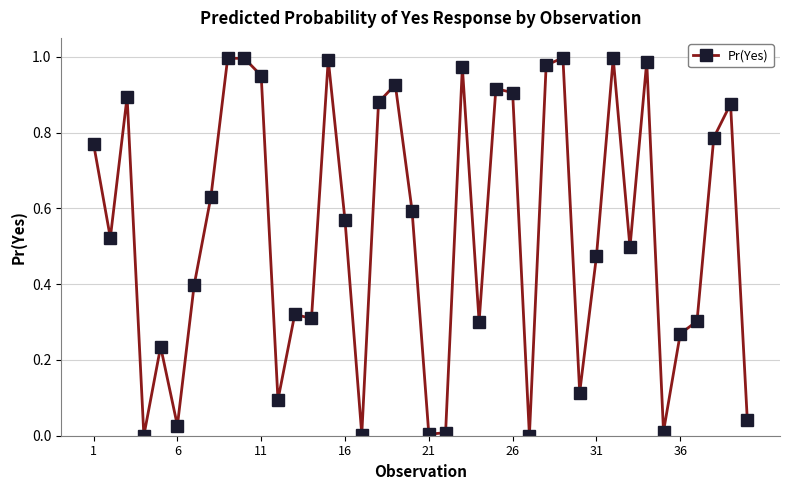

What is the sum of all values?

21.5